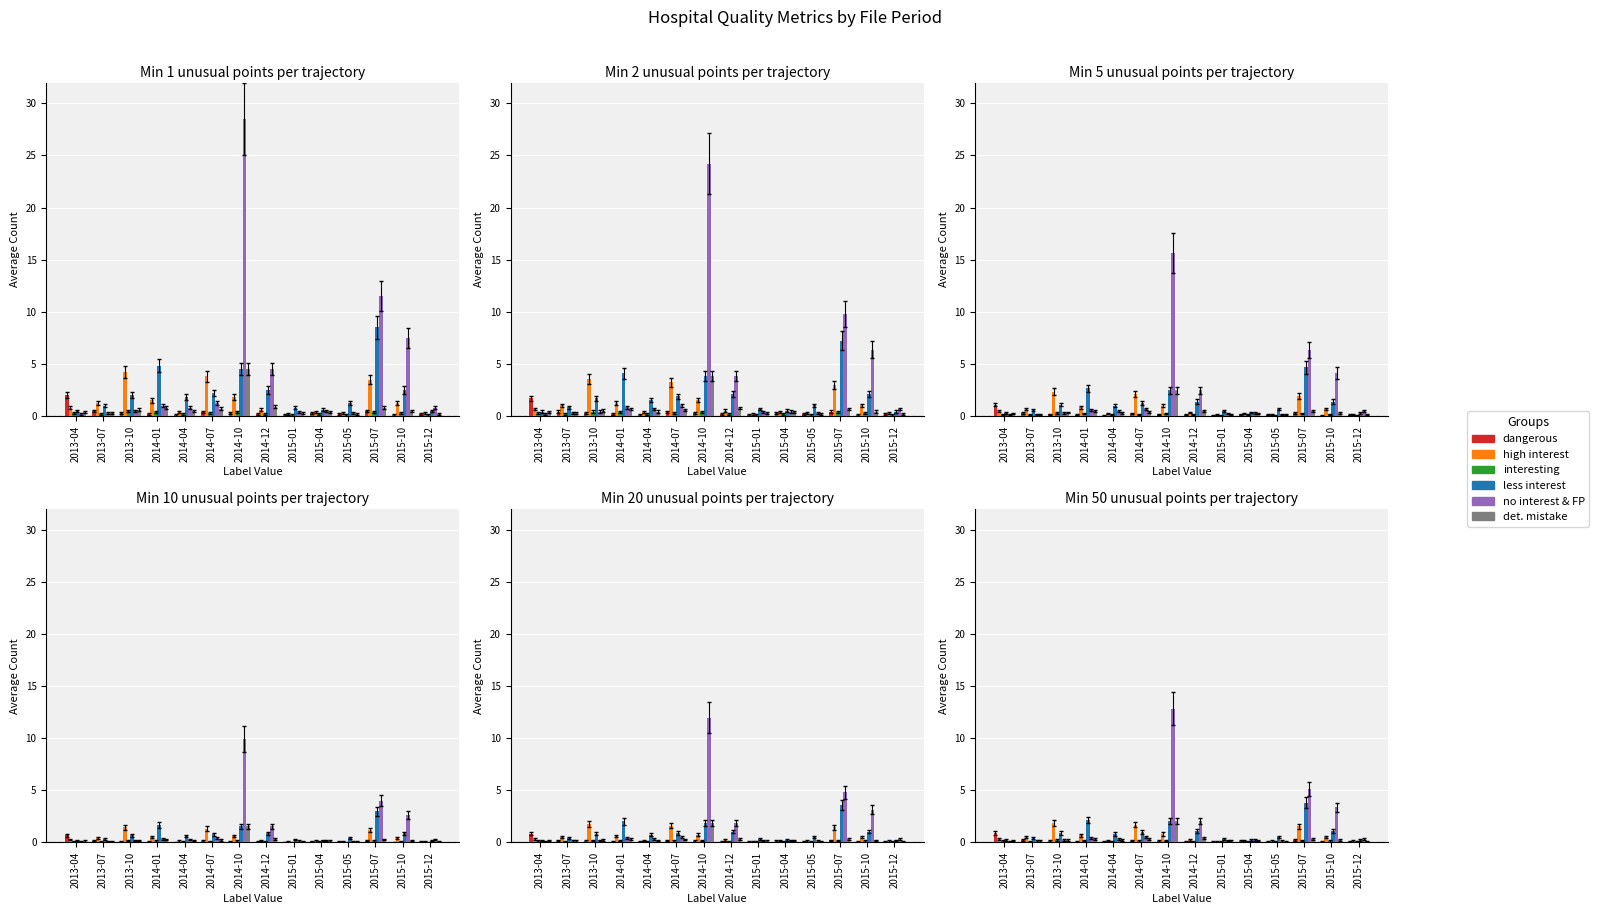

The no interest & FP series shows 2.0 at 2014-12. True or false?

True